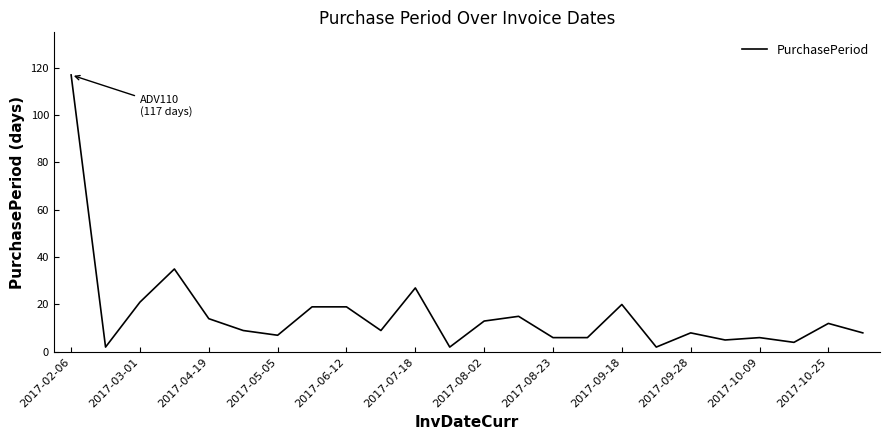

Reading left to right, what are all the values shown in this chart?

117	2	21	35	14	9	7	19	19	9	27	2	13	15	6	6	20	2	8	5	6	4	12	8